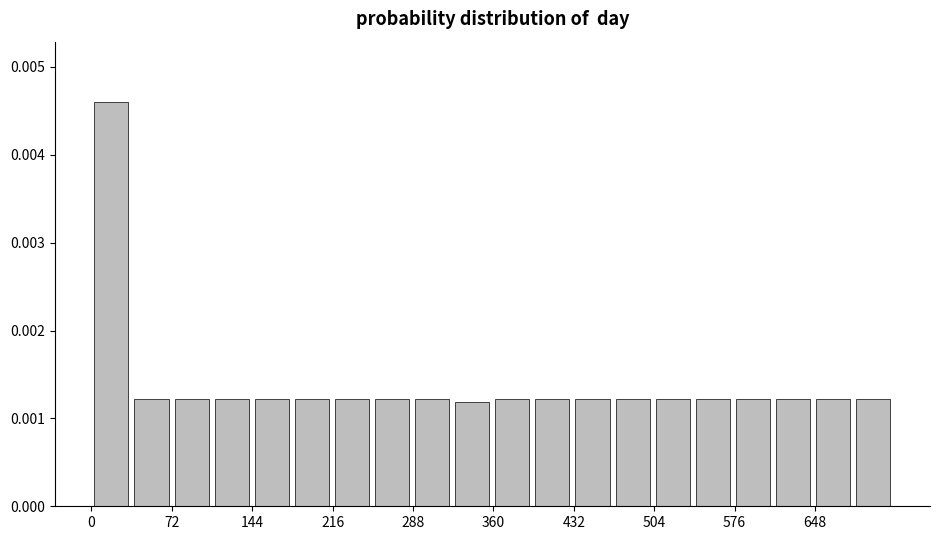

Read against the x-axis, roughly where is the centre of the tallest bar?

20